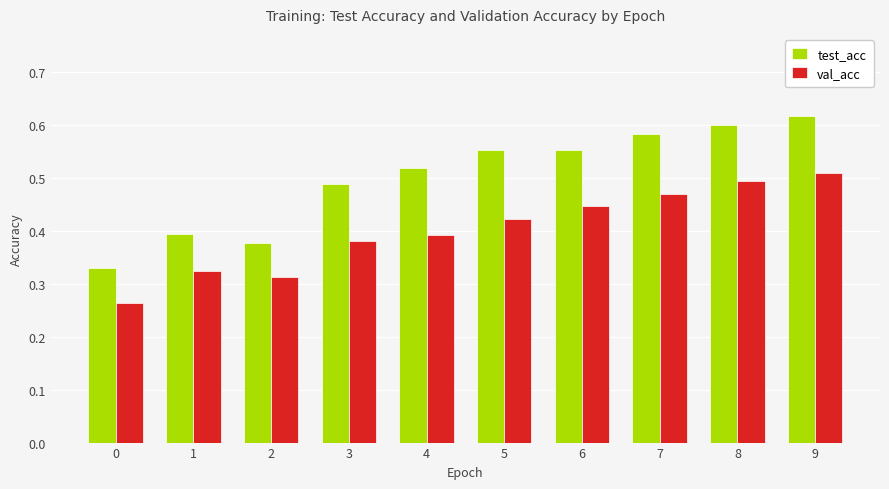

Which series has the largest range (max minus min)?

test_acc